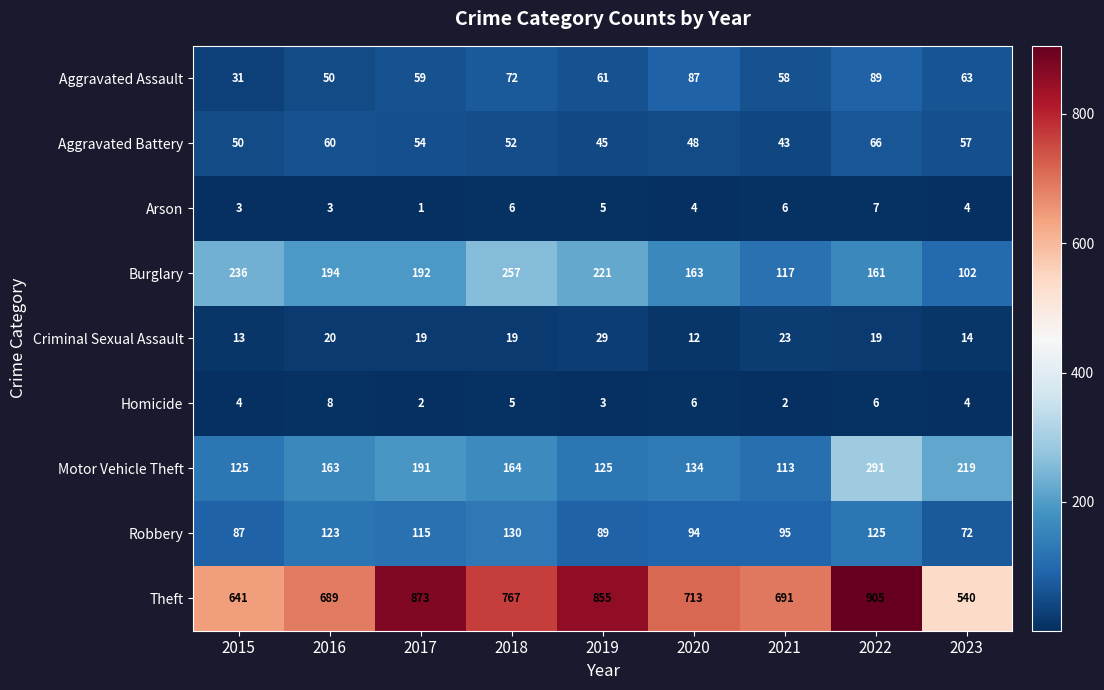

What is the smallest value displayed?

1